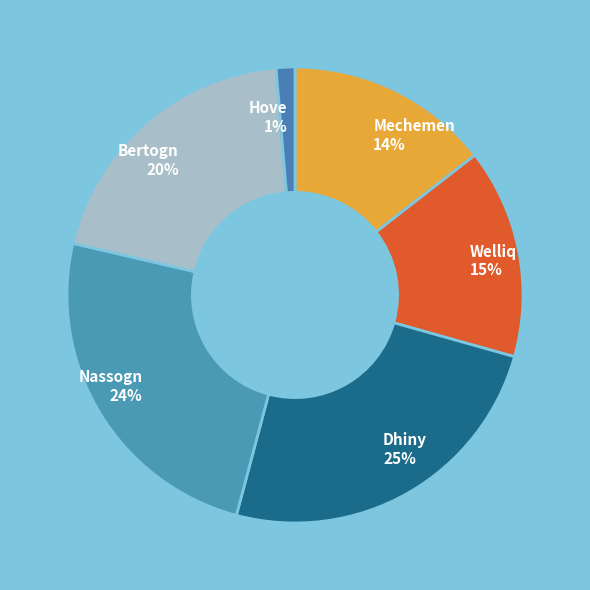

Is the sum of Hove 1% and Welliq 15% greater than half?

No